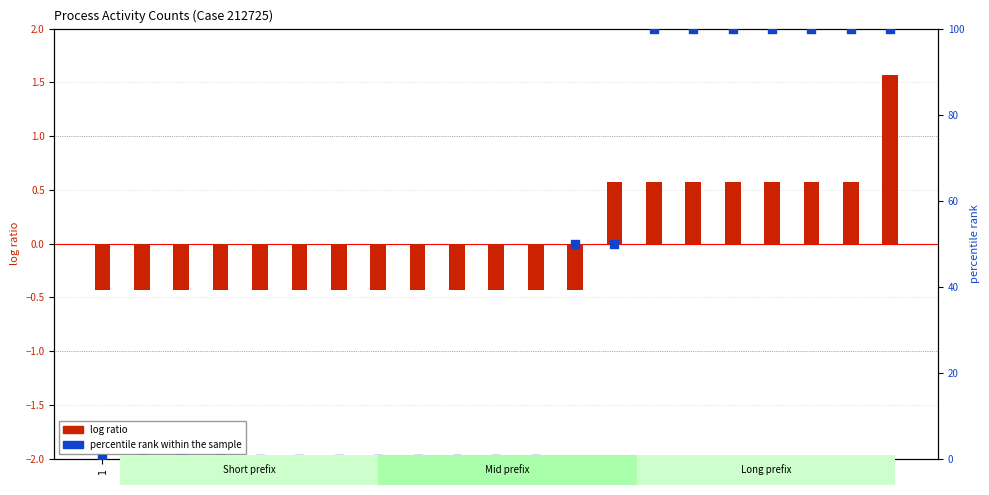

At which category is the sum across all series the highest?

21